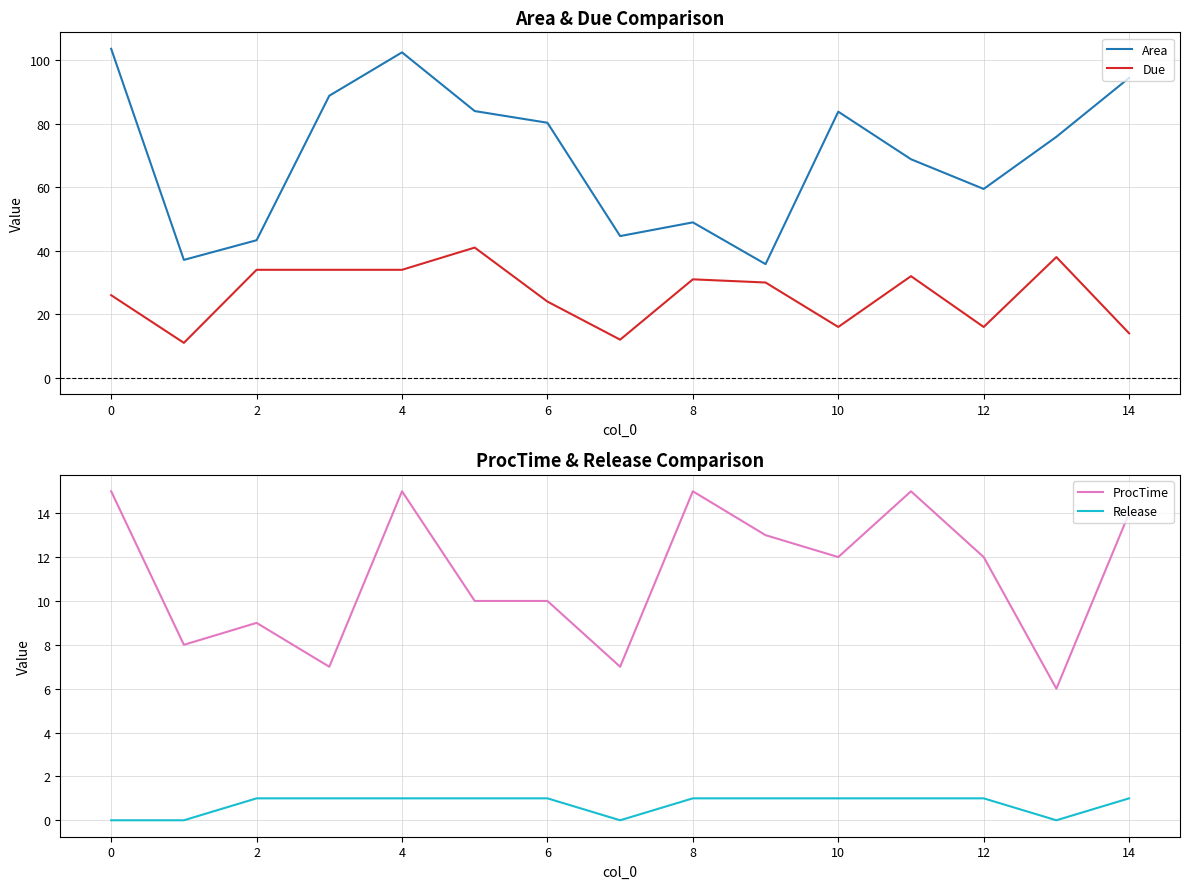

True or false: Area has a value of 78.0 at 8.

False